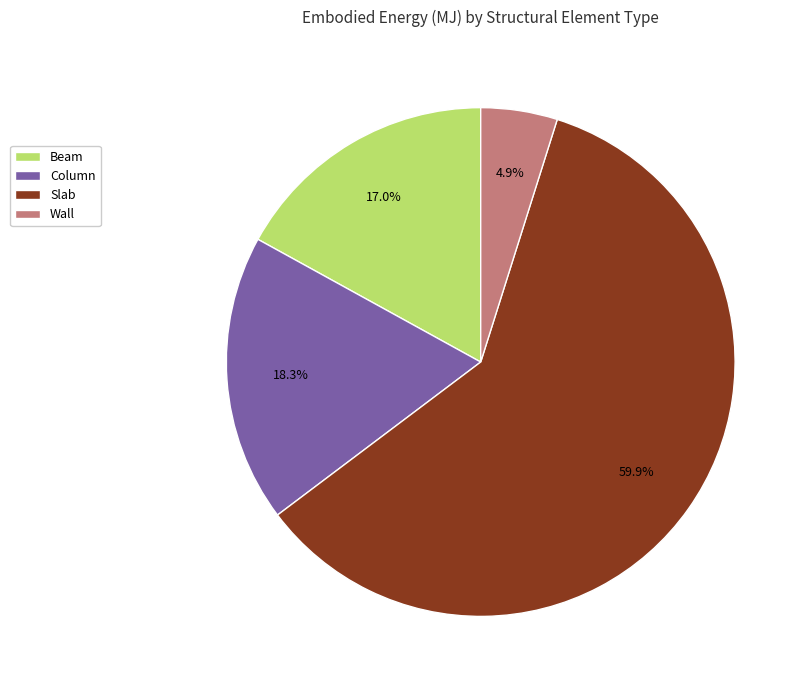

How many slices are in this pie chart?

4